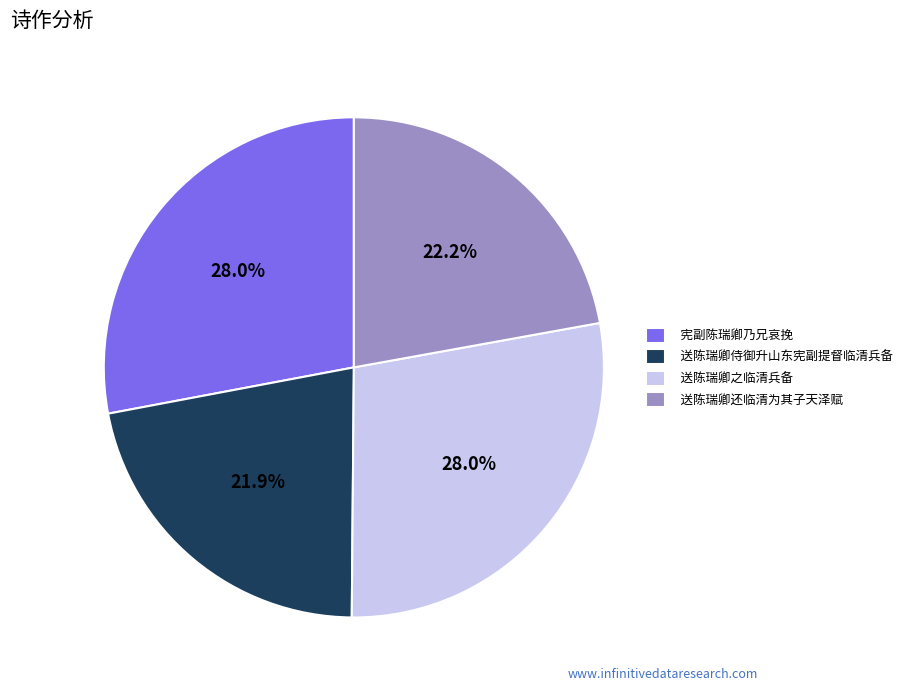

Is it true that 送陈瑞卿之临清兵备 is 15% of the pie?

False